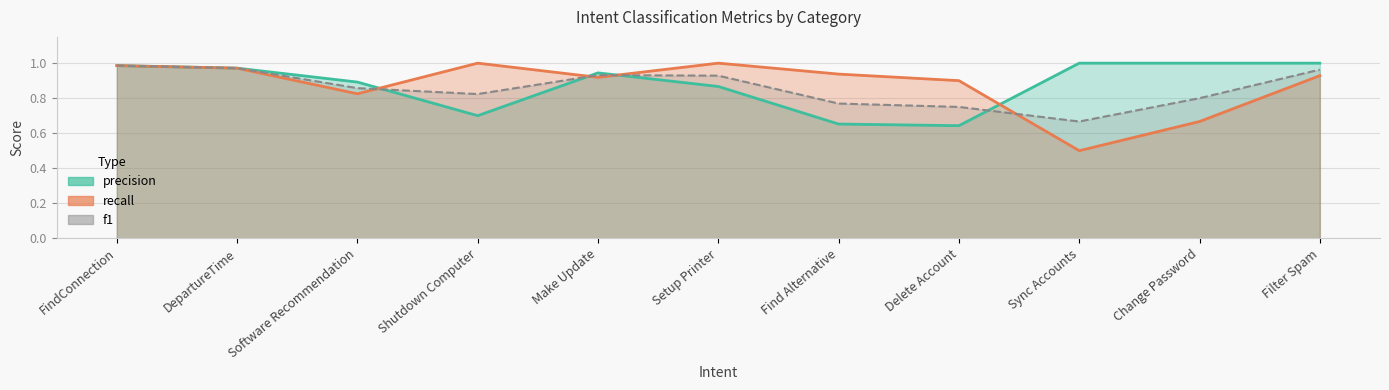

How many lines are shown in the chart?

3